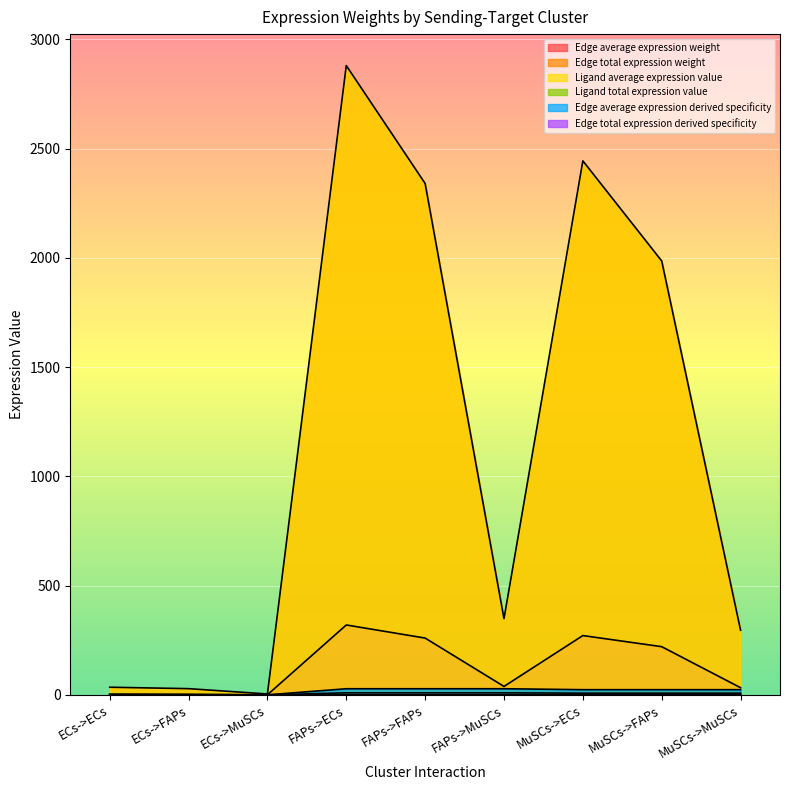

Reading left to right, what are all the values shown in this chart?

Edge average expression weight: ECs->ECs=3.9	ECs->FAPs=3.2	ECs->MuSCs=0.5	FAPs->ECs=319.9	FAPs->FAPs=260.0	FAPs->MuSCs=38.7	MuSCs->ECs=271.5	MuSCs->FAPs=220.6	MuSCs->MuSCs=32.9
Edge total expression weight: ECs->ECs=35.1	ECs->FAPs=28.5	ECs->MuSCs=4.3	FAPs->ECs=2879.5	FAPs->FAPs=2339.9	FAPs->MuSCs=348.7	MuSCs->ECs=2443.4	MuSCs->FAPs=1985.5	MuSCs->MuSCs=295.9
Ligand average expression value: ECs->ECs=0.1	ECs->FAPs=0.1	ECs->MuSCs=0.1	FAPs->ECs=9.4	FAPs->FAPs=9.4	FAPs->MuSCs=9.4	MuSCs->ECs=8.0	MuSCs->FAPs=8.0	MuSCs->MuSCs=8.0
Ligand total expression value: ECs->ECs=0.3	ECs->FAPs=0.3	ECs->MuSCs=0.3	FAPs->ECs=28.2	FAPs->FAPs=28.2	FAPs->MuSCs=28.2	MuSCs->ECs=23.9	MuSCs->FAPs=23.9	MuSCs->MuSCs=23.9
Edge average expression derived specificity: ECs->ECs=0.0	ECs->FAPs=0.0	ECs->MuSCs=0.0	FAPs->ECs=0.3	FAPs->FAPs=0.2	FAPs->MuSCs=0.0	MuSCs->ECs=0.2	MuSCs->FAPs=0.2	MuSCs->MuSCs=0.0
Edge total expression derived specificity: ECs->ECs=0.0	ECs->FAPs=0.0	ECs->MuSCs=0.0	FAPs->ECs=0.3	FAPs->FAPs=0.2	FAPs->MuSCs=0.0	MuSCs->ECs=0.2	MuSCs->FAPs=0.2	MuSCs->MuSCs=0.0